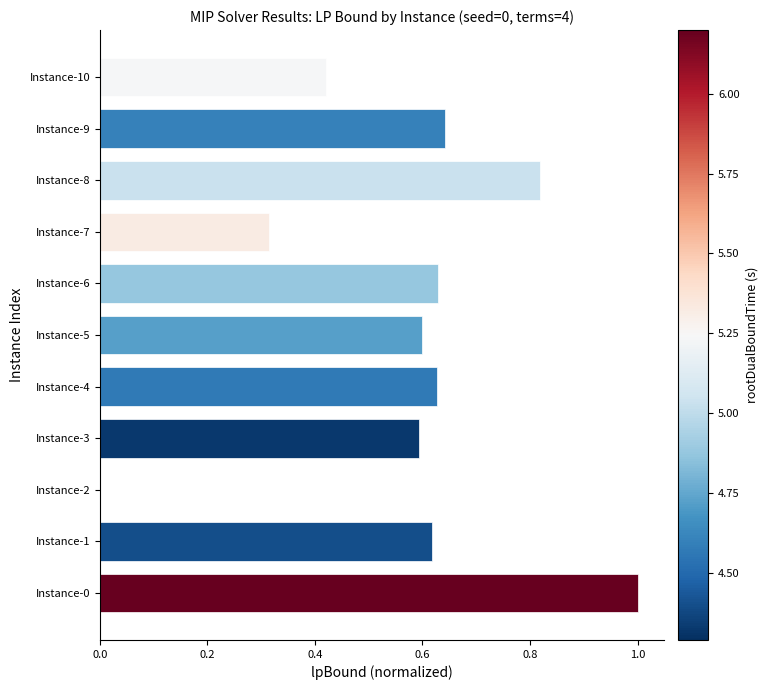

What is the sum of the values at Instance-8 and Instance-9?

1.5